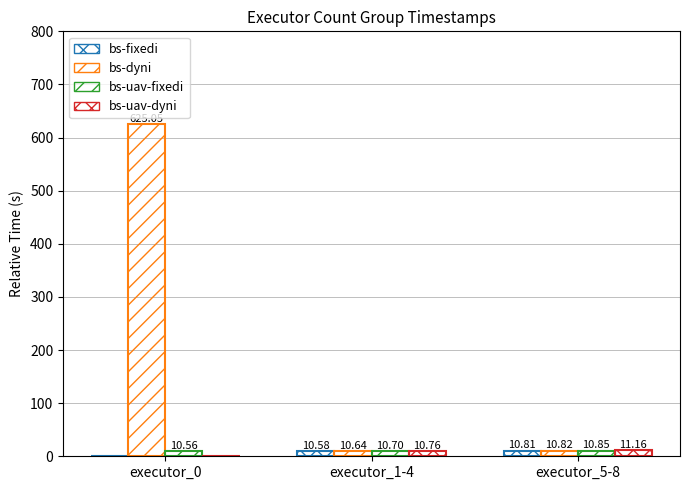

How many distinct data groups are displayed?

4